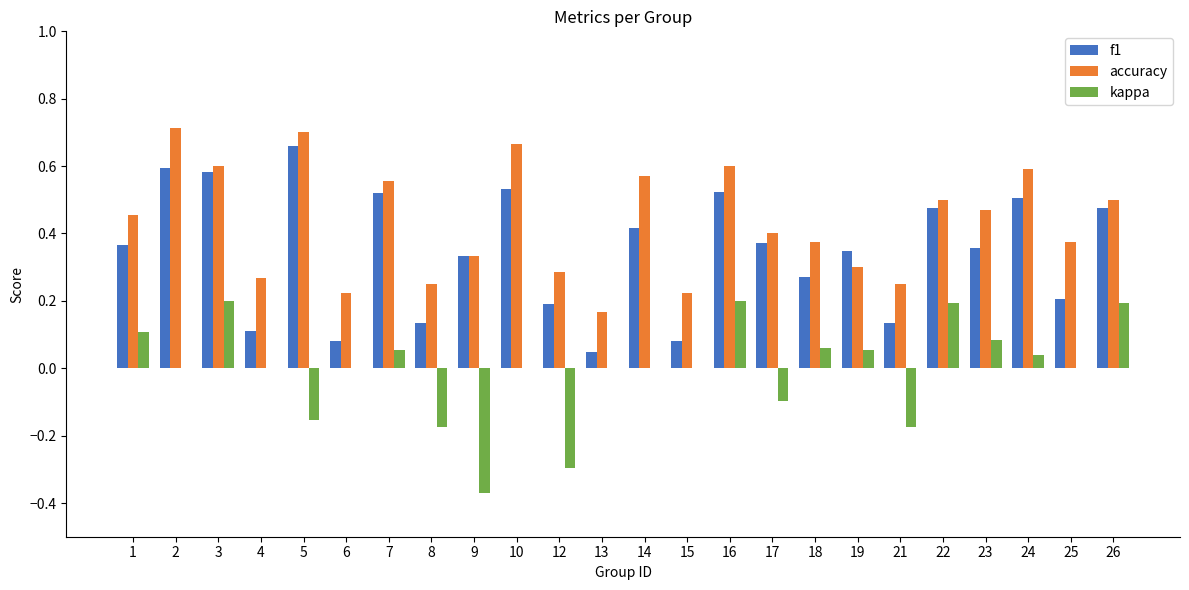

Between 18 and 23, which series saw the biggest shift?

accuracy